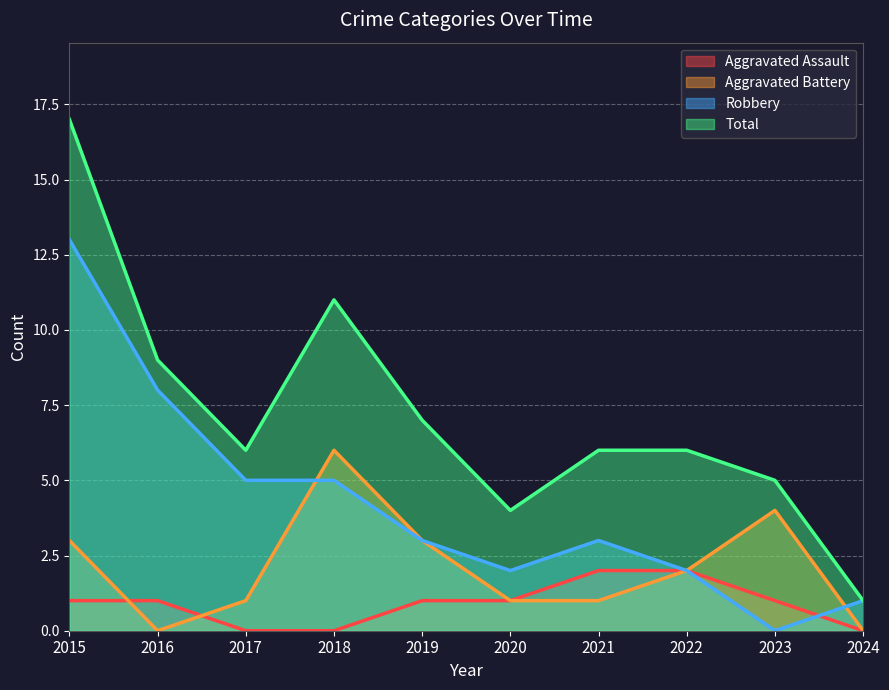

Where is the first local maximum for Aggravated Battery?

2018